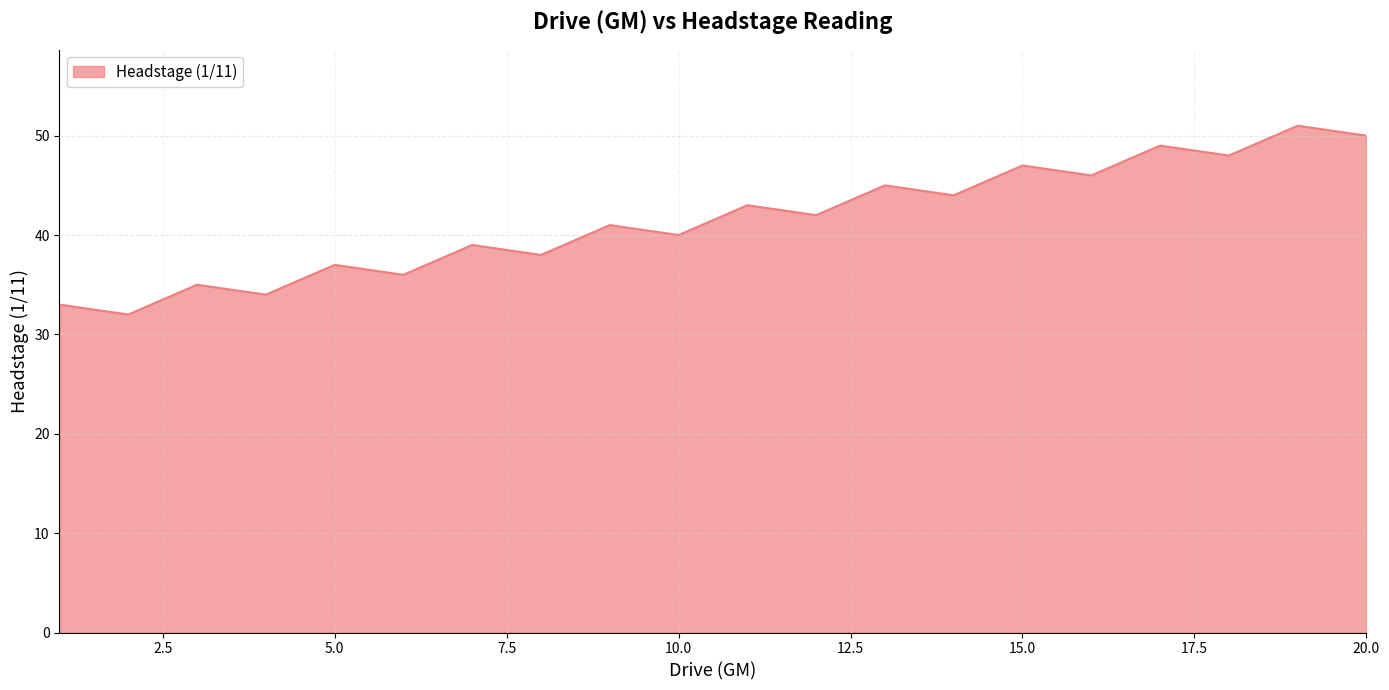

What is the difference between the maximum and minimum values?

19